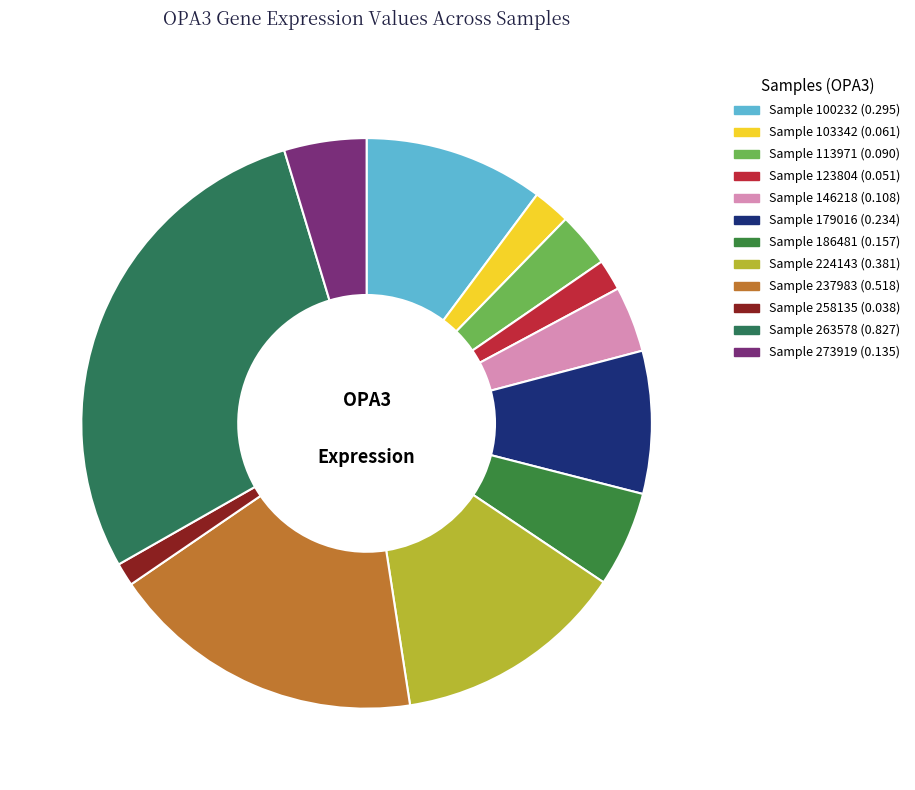

How many slices are in this pie chart?

12